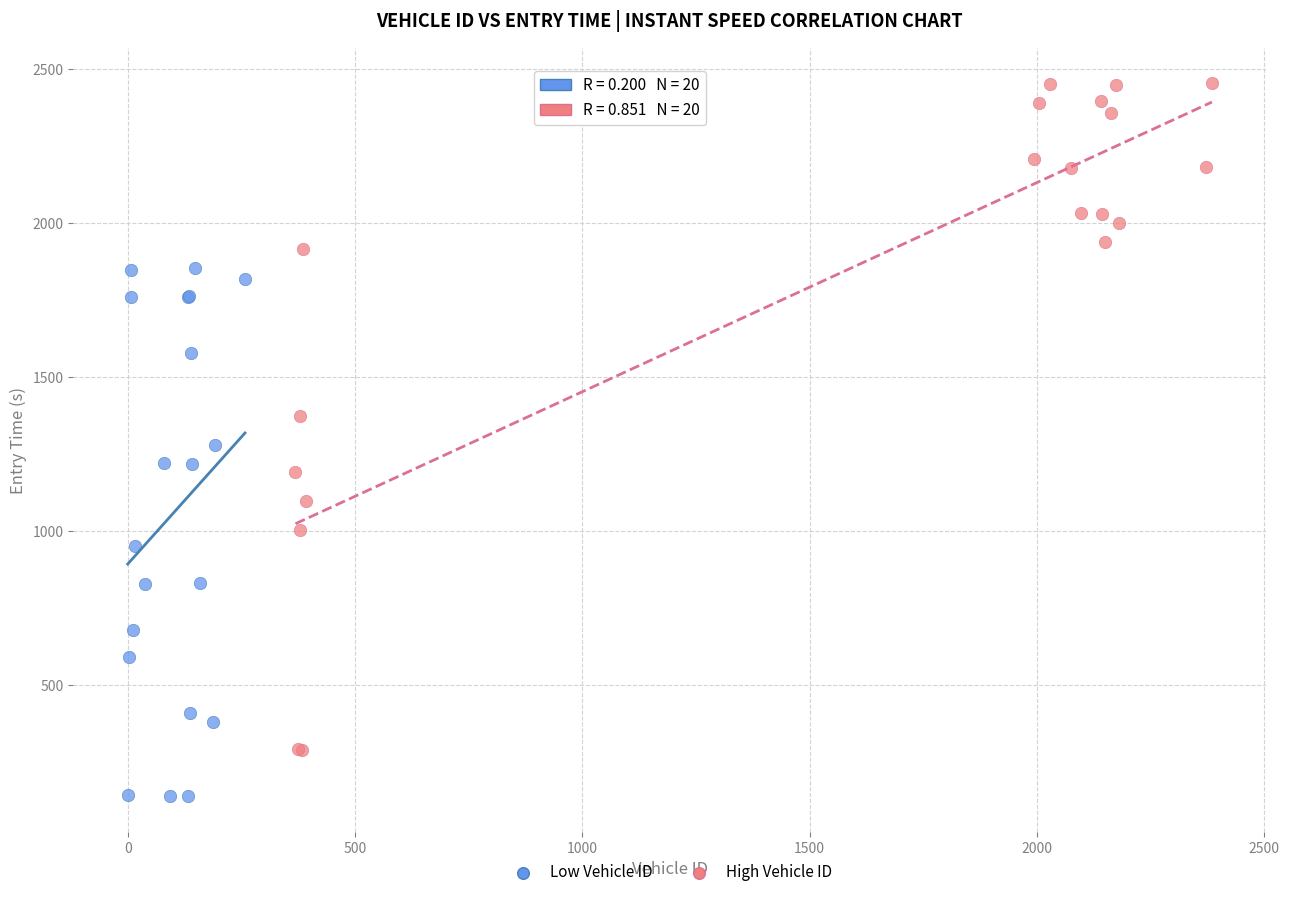

Which series has the widest spread of Y values?

High Vehicle ID